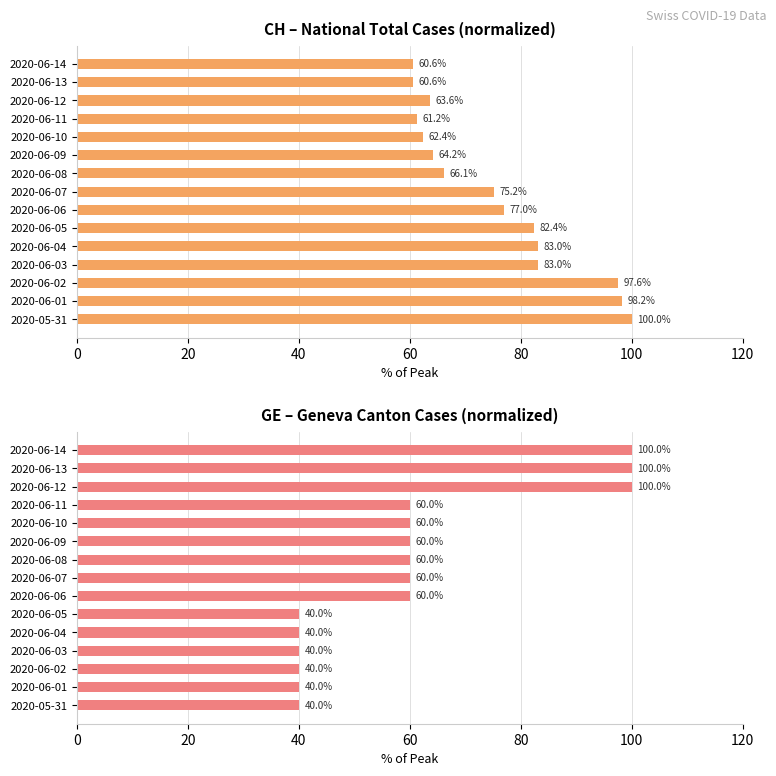

How many GE (Geneva) values are between 40 and 60?

12